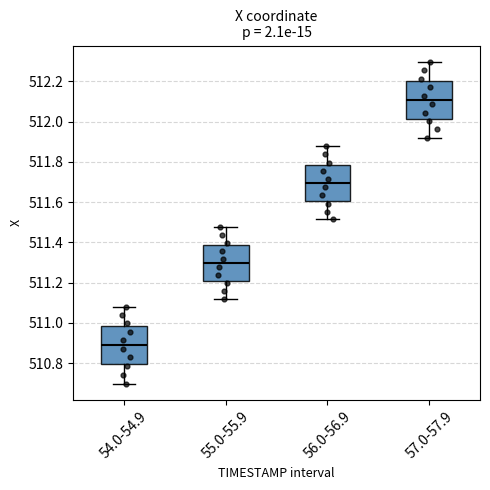

Reading left to right, transcribe this box plot: for each box, give where its median line is, the range the box spans, and where its two whiskers end, as read against the y-axis. The values are not printed on the chart, so give them approximately, as read against the axis.

54.0-54.9: median 510.90, box 510.80 to 510.98, whiskers 510.70 to 511.08
55.0-55.9: median 511.30, box 511.20 to 511.38, whiskers 511.12 to 511.48
56.0-56.9: median 511.70, box 511.60 to 511.78, whiskers 511.52 to 511.88
57.0-57.9: median 512.10, box 512.02 to 512.20, whiskers 511.92 to 512.30